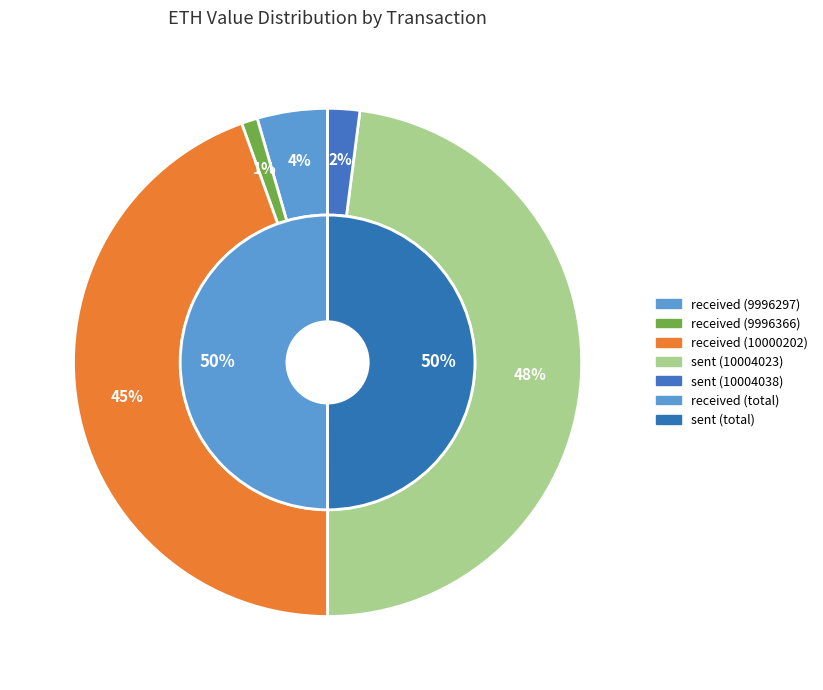

Combined, what portion of the pie is received (10000202) and received (9996297)?

49.0%